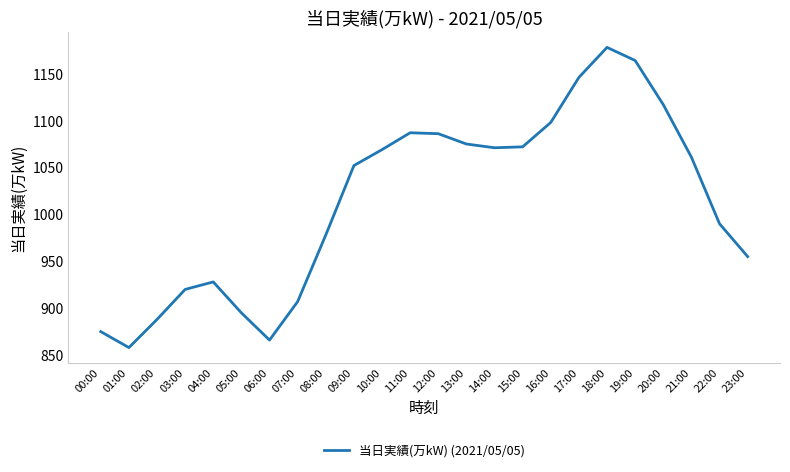

Read the value at 09:00.

1052